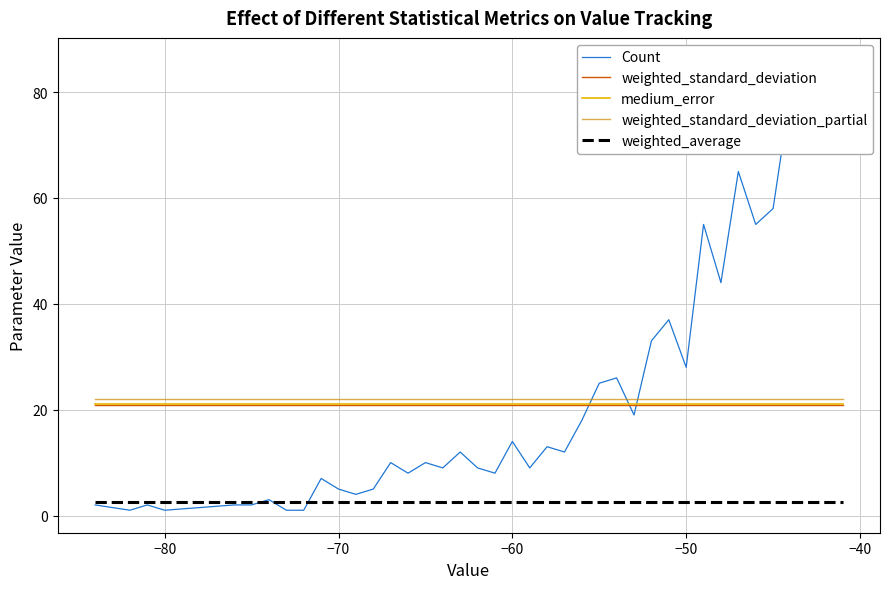

How many values in the Count series are below 12?

20